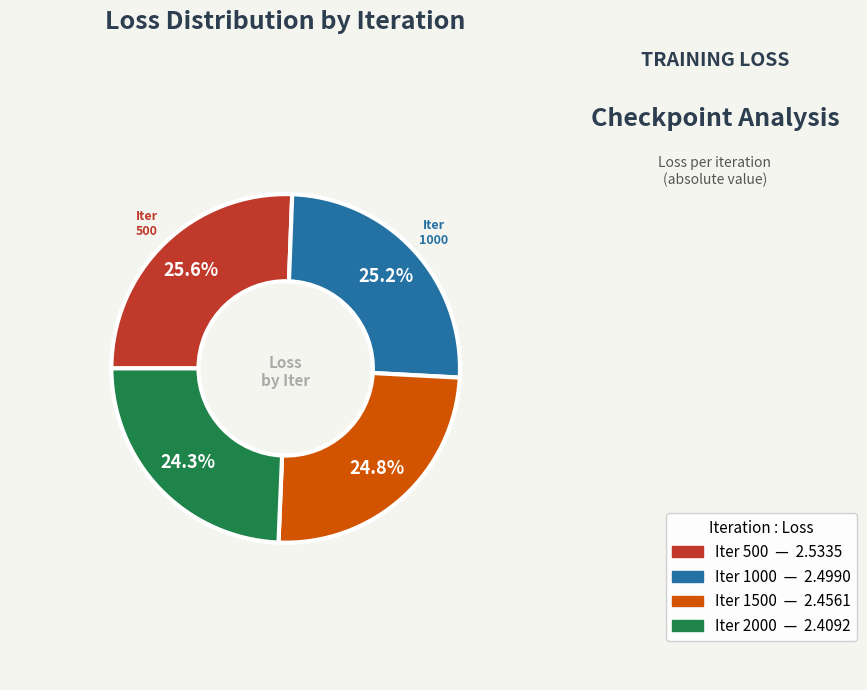

Does any single category account for the majority?

No